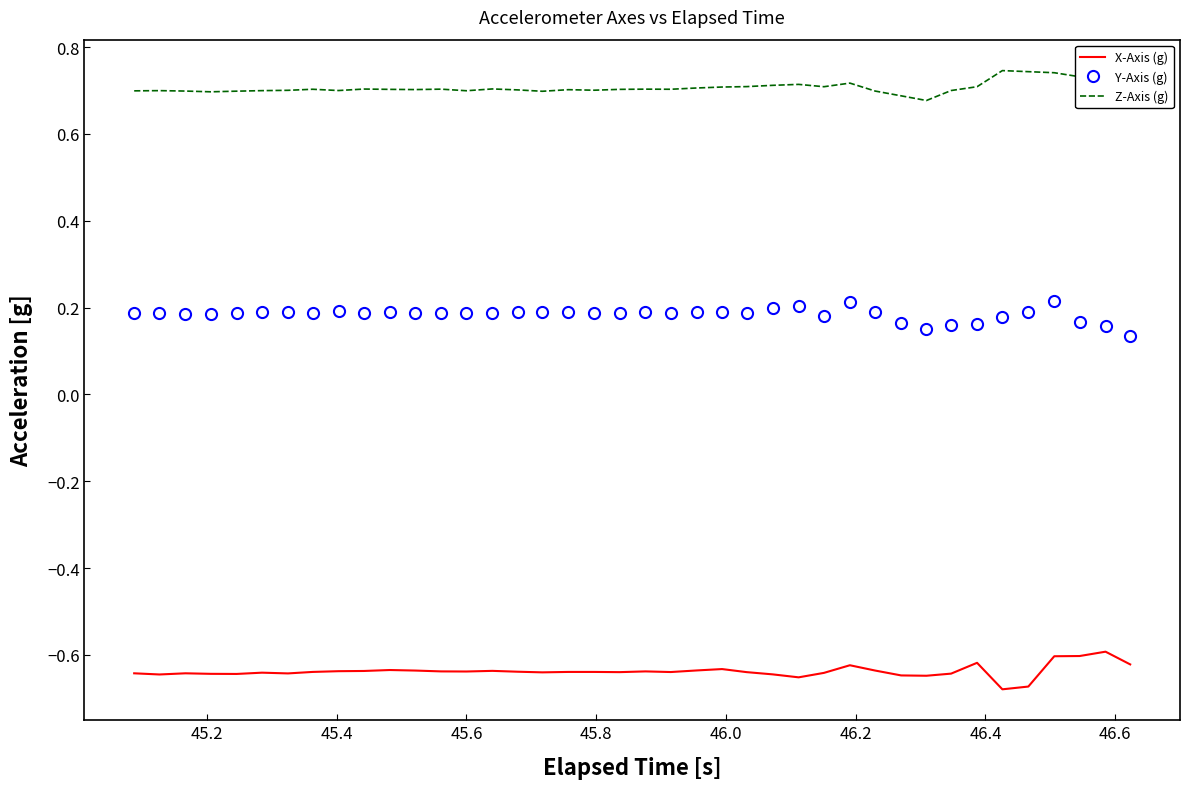

Which series has the largest total across all categories?

Z-Axis (g)